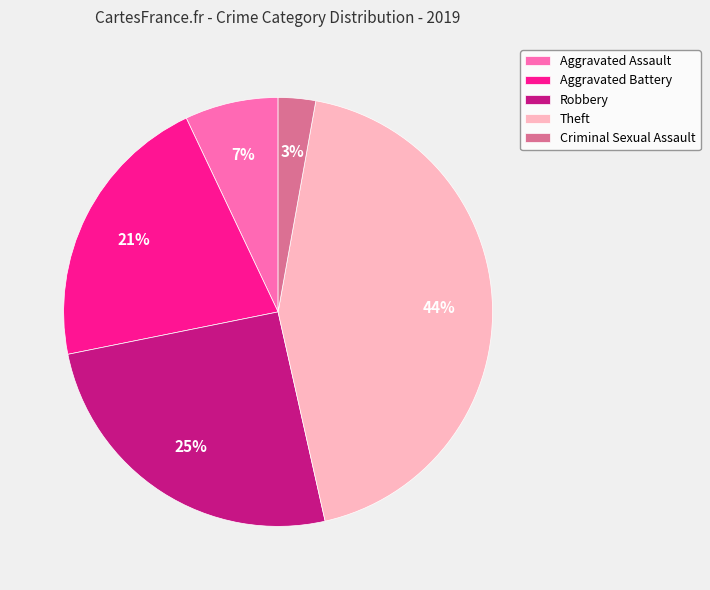

What percentage is the Aggravated Assault slice, to the nearest percent?

7%